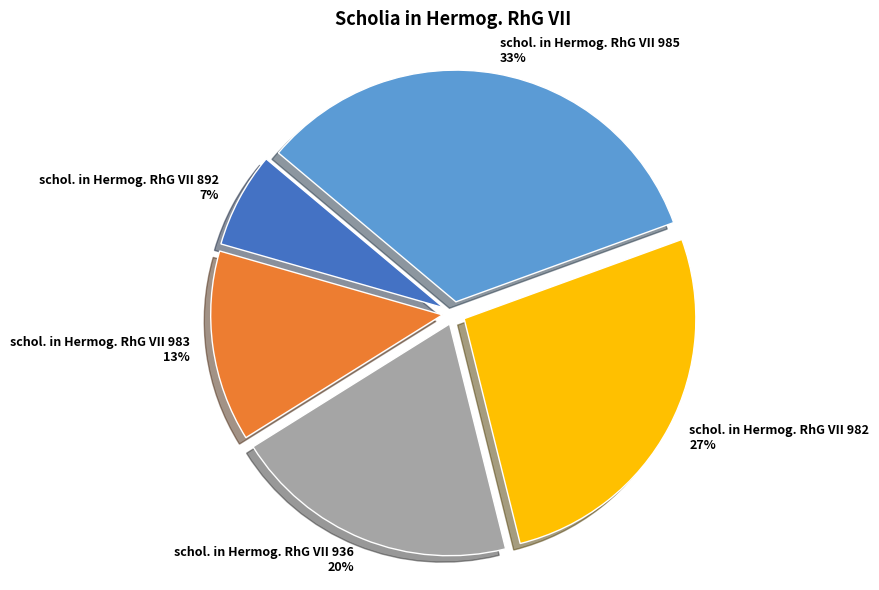

Which slice is the largest?

schol. in Hermog. RhG VII 985